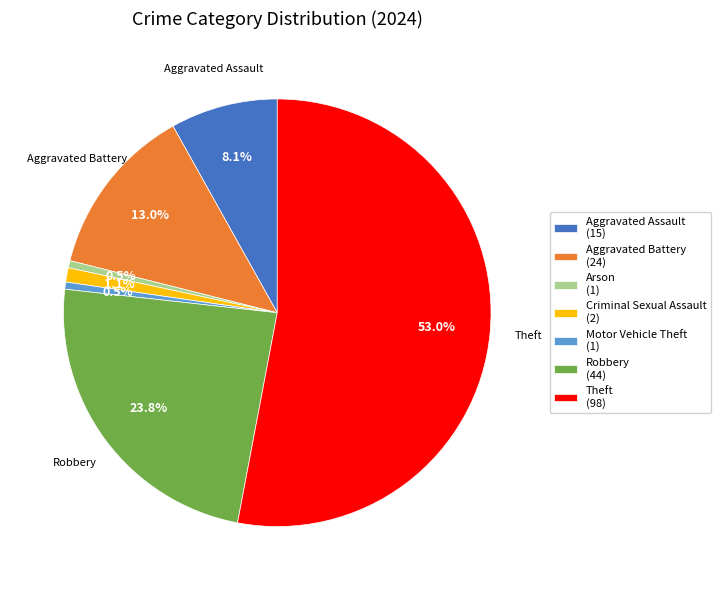

To the nearest percent, what is the average slice percentage?

14%